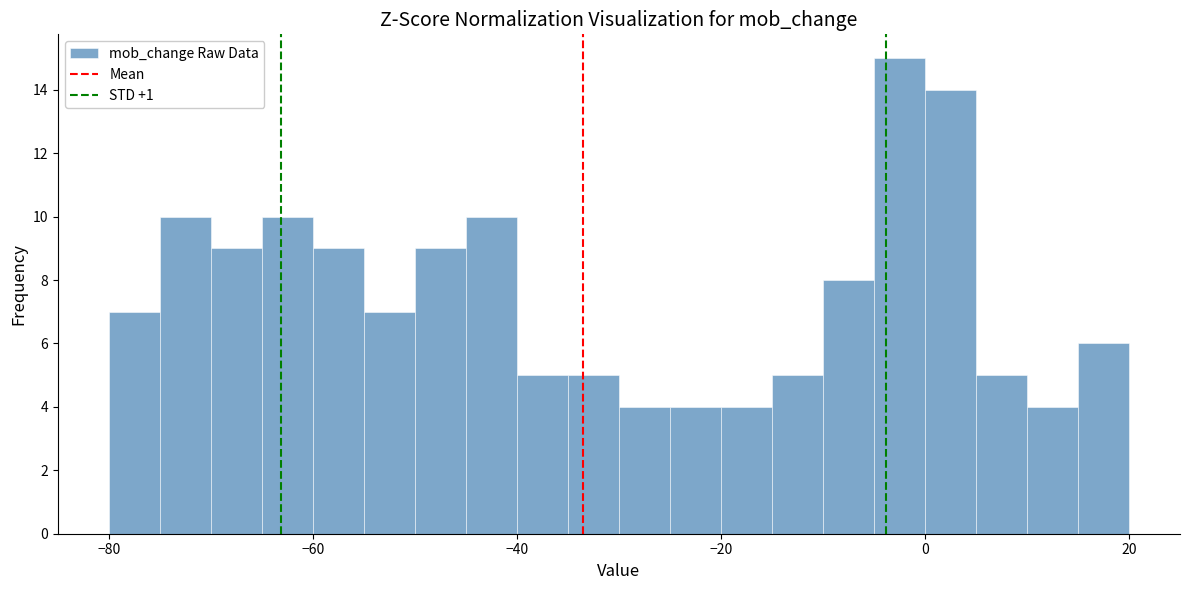

Around what value on the x-axis is the tallest bar? Give the approximate position of its centre, as read against the axis.

-2